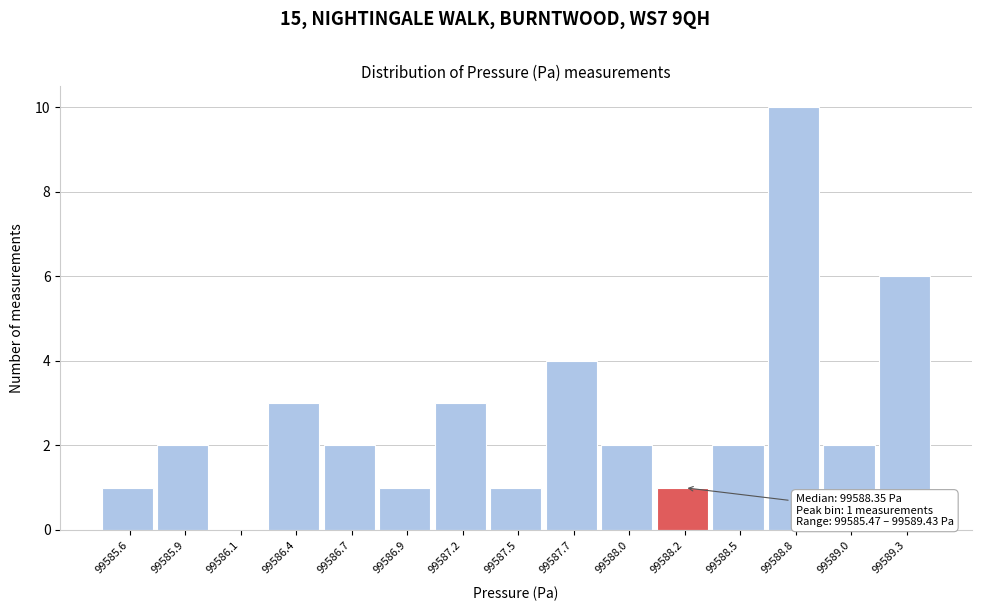

Reading right to left, what are all the values shown in this chart?

99589.3=6	99589.0=2	99588.8=10	99588.5=2	99588.2=1	99588.0=2	99587.7=4	99587.5=1	99587.2=3	99586.9=1	99586.7=2	99586.4=3	99586.1=0	99585.9=2	99585.6=1